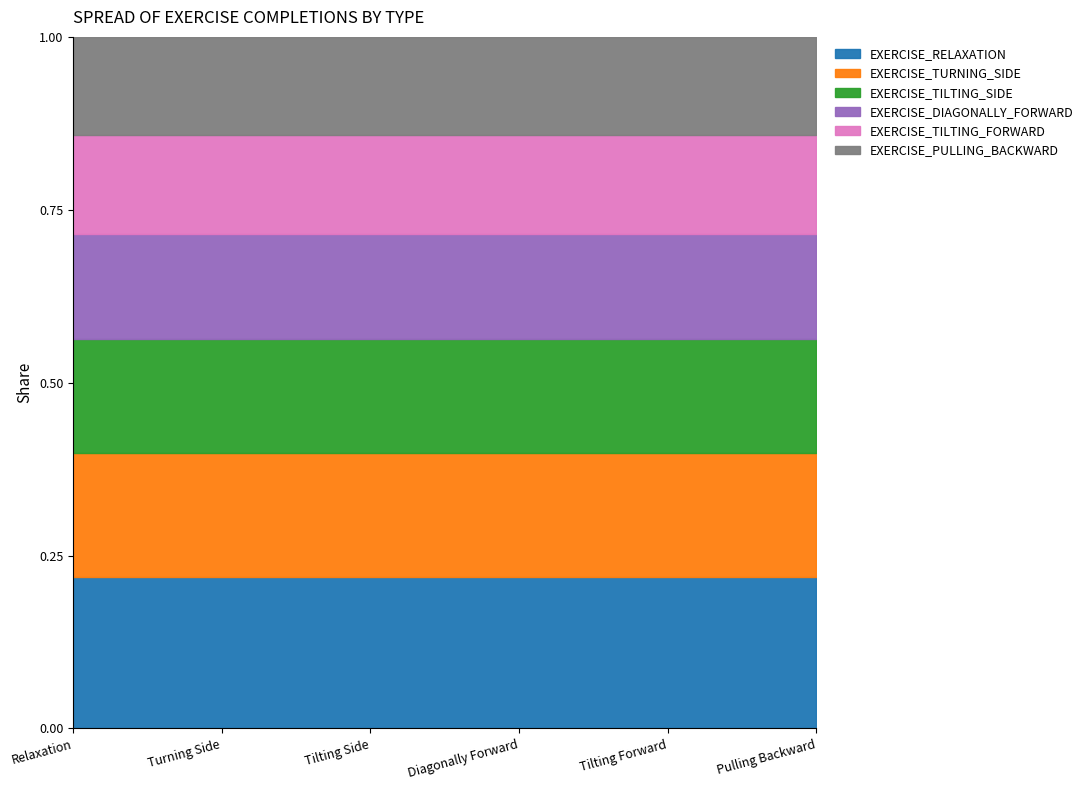

What is the label of the 2nd point from the right?

EXERCISE_TILTING_FORWARD